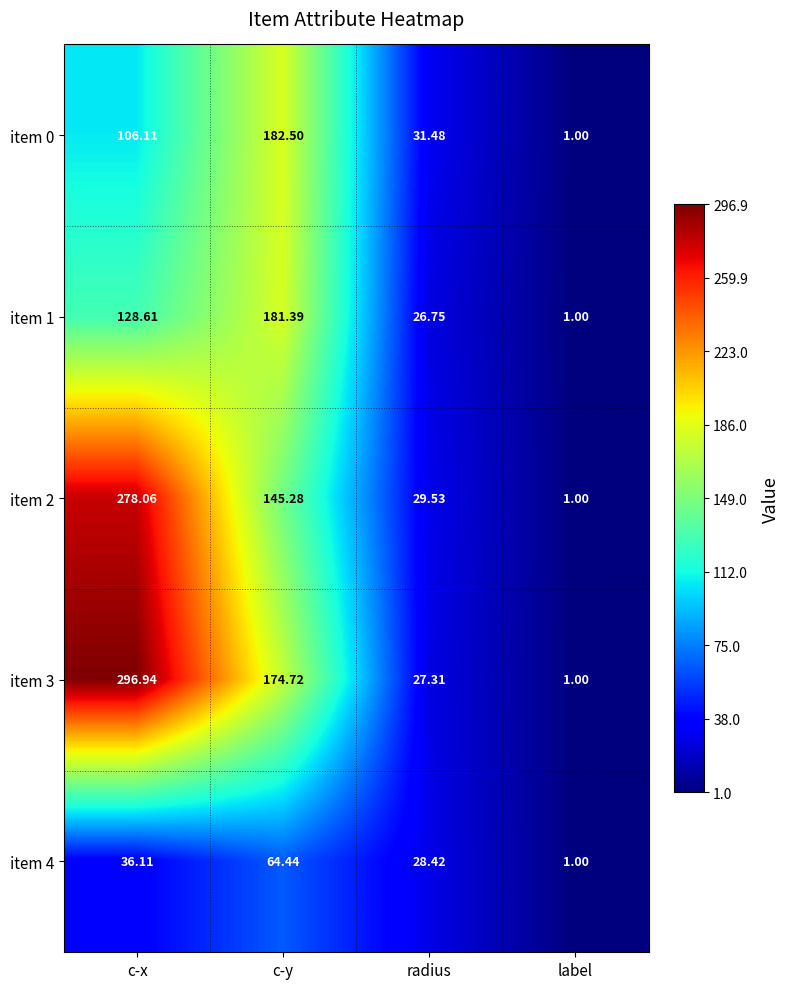

What is the total value across all series at radius?

143.5